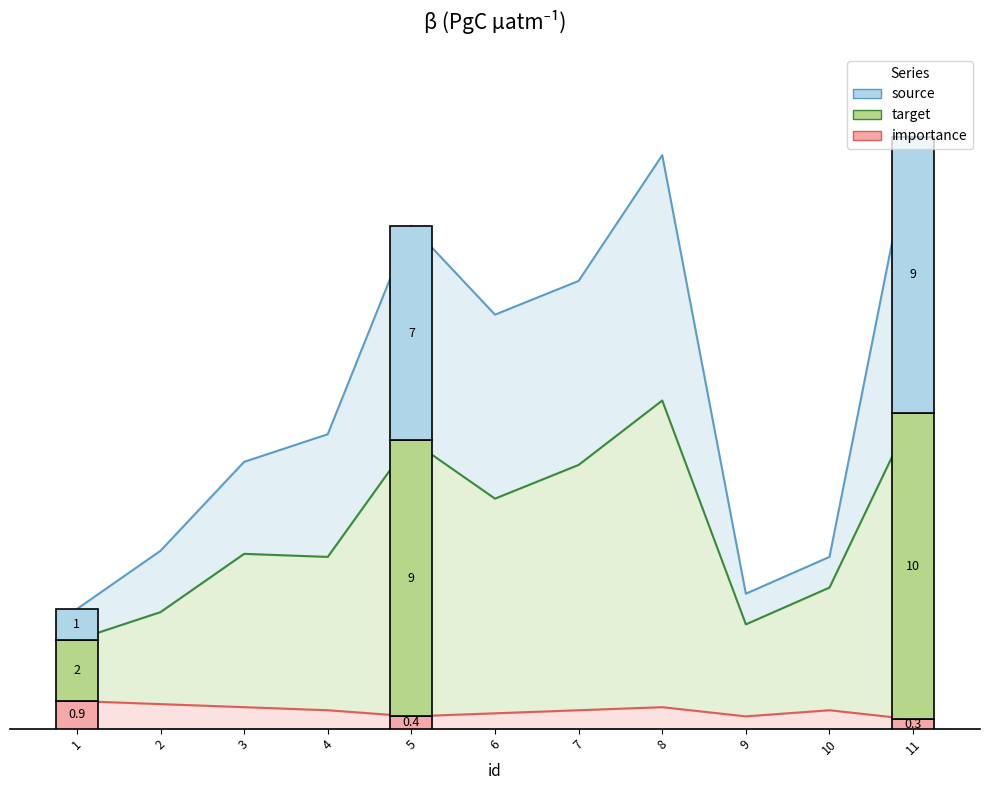

In target, how many points are lower than both neighbors (excluding endpoints)?

3